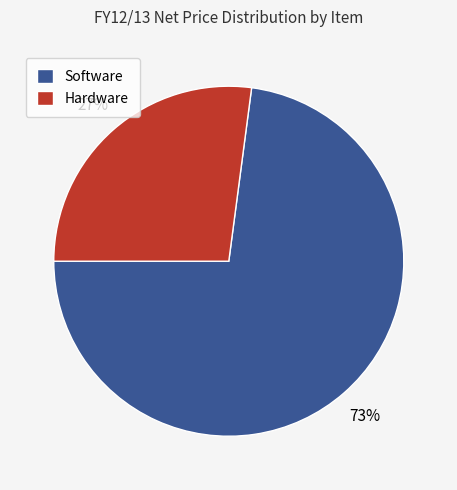

Which category has the biggest portion of the pie?

Software